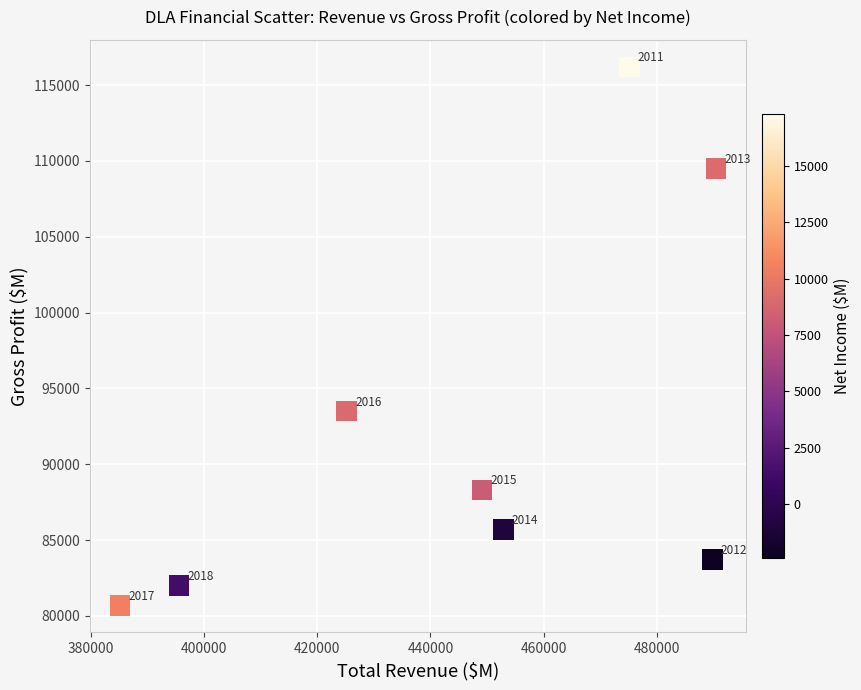

What is the average X value?

445425